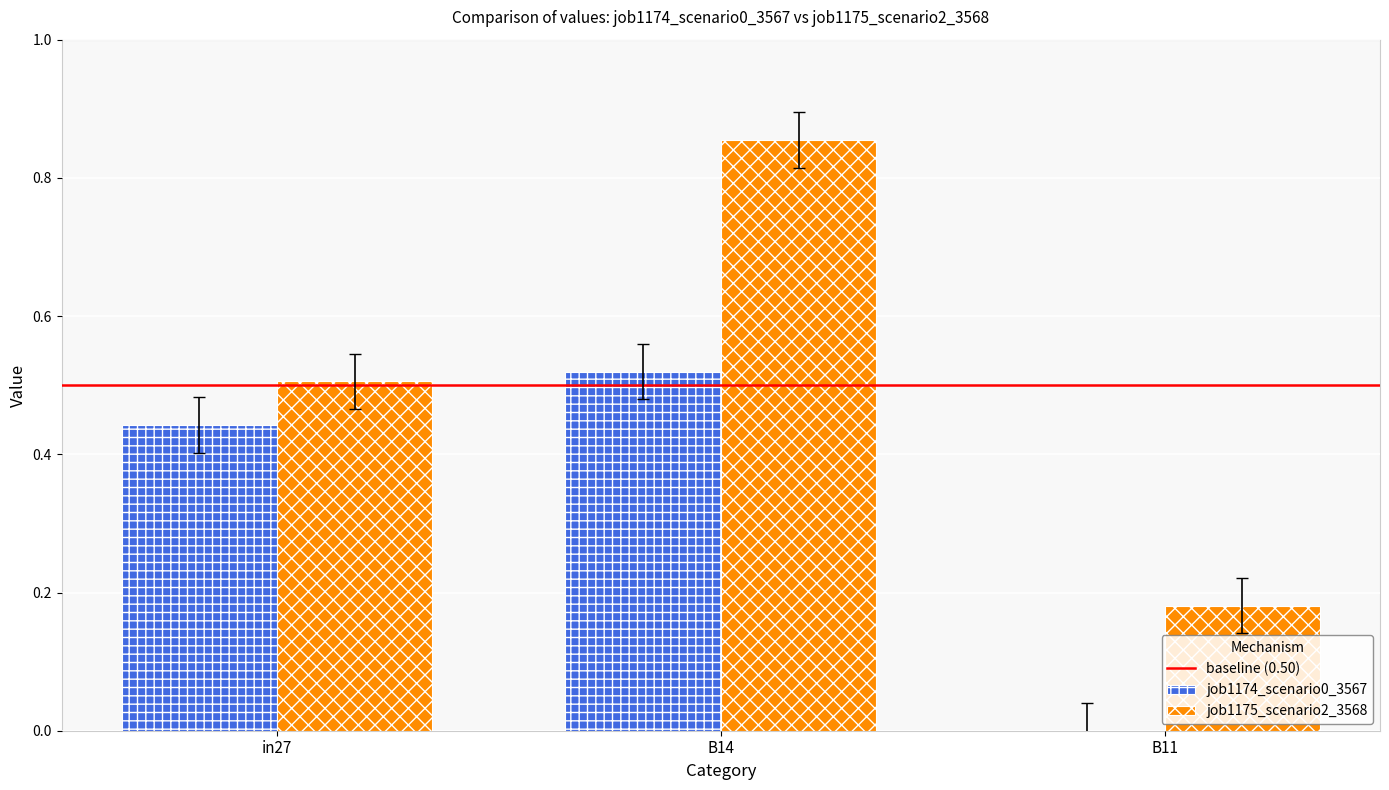

Is the value of job1175_scenario2_3568 at B11 greater than the value of job1174_scenario0_3567 at B14?

No